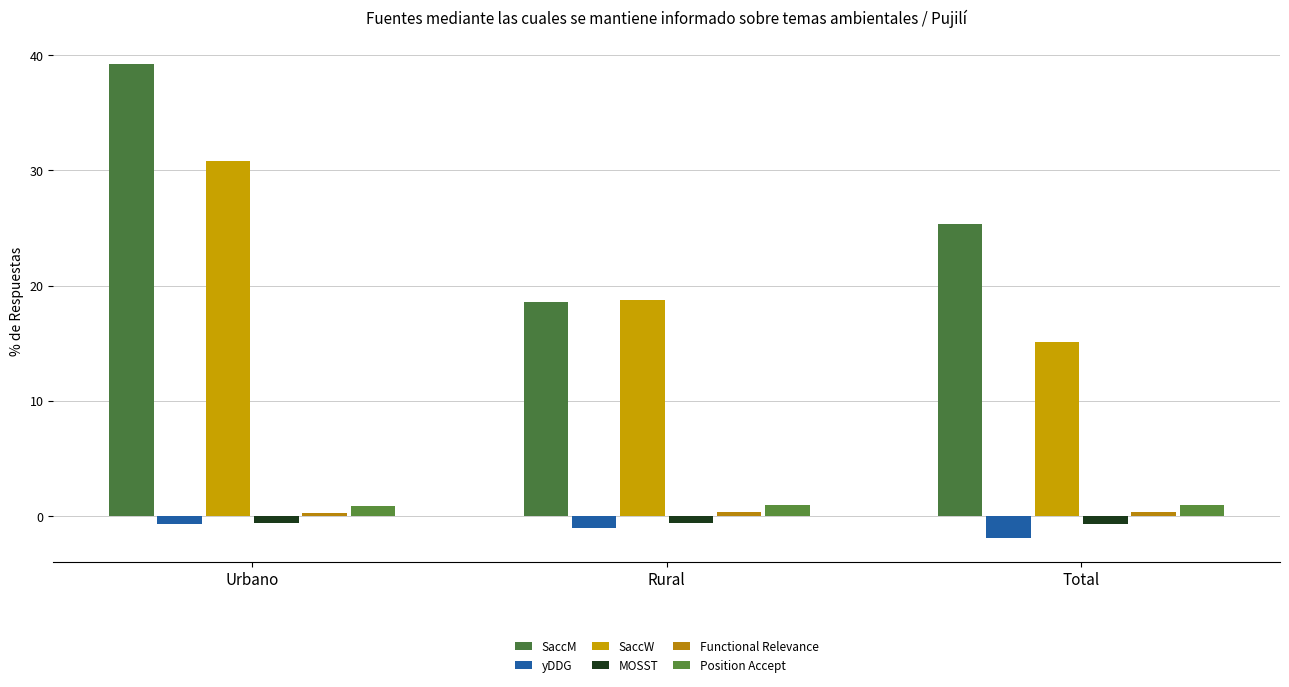

Are the bars horizontal?

No